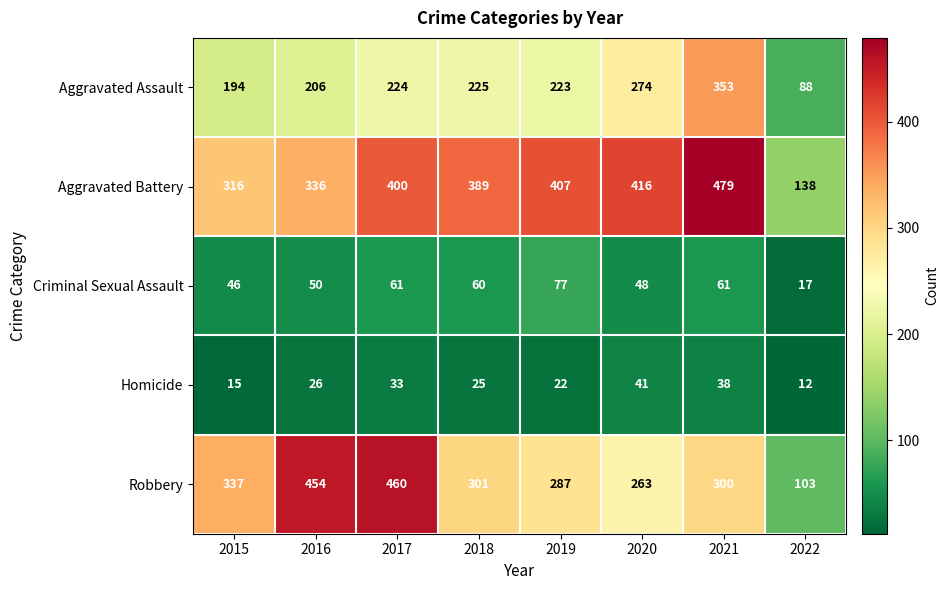

Rank the series at 2020 from lowest to highest value.

Homicide, Criminal Sexual Assault, Robbery, Aggravated Assault, Aggravated Battery